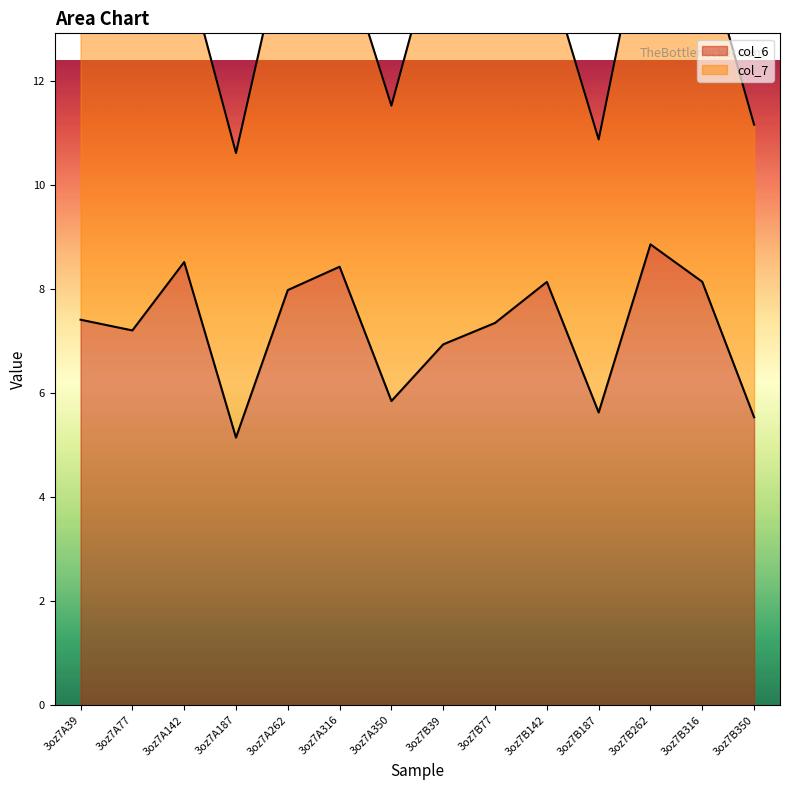

List the labels in order of value, largest first.

3oz7B262, 3oz7A142, 3oz7A316, 3oz7B316, 3oz7B142, 3oz7A262, 3oz7A39, 3oz7B77, 3oz7A77, 3oz7B39, 3oz7A350, 3oz7B187, 3oz7B350, 3oz7A187